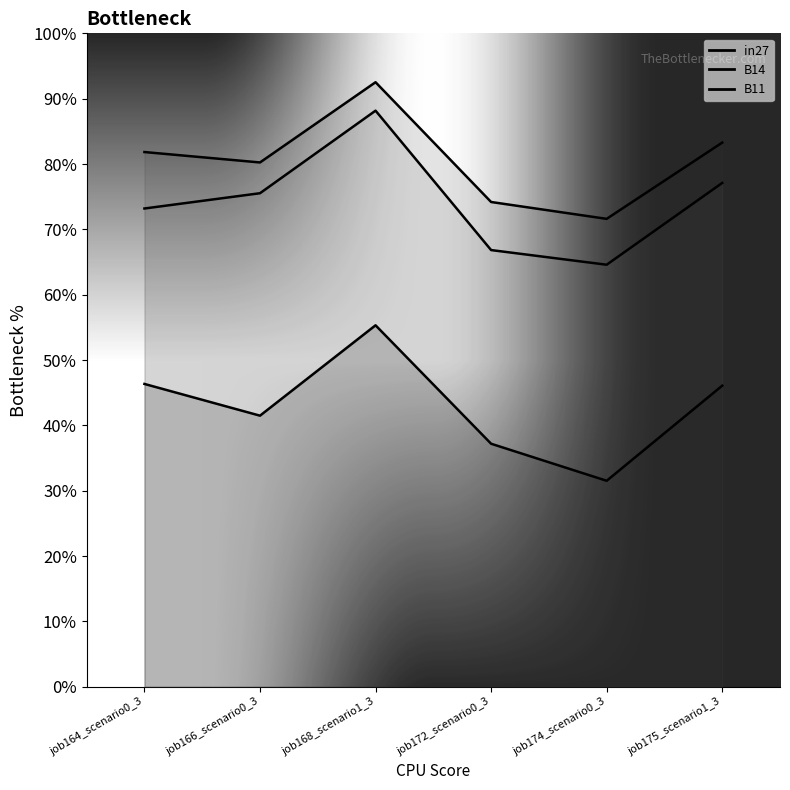

Is this an area chart (filled region under the line)?

No